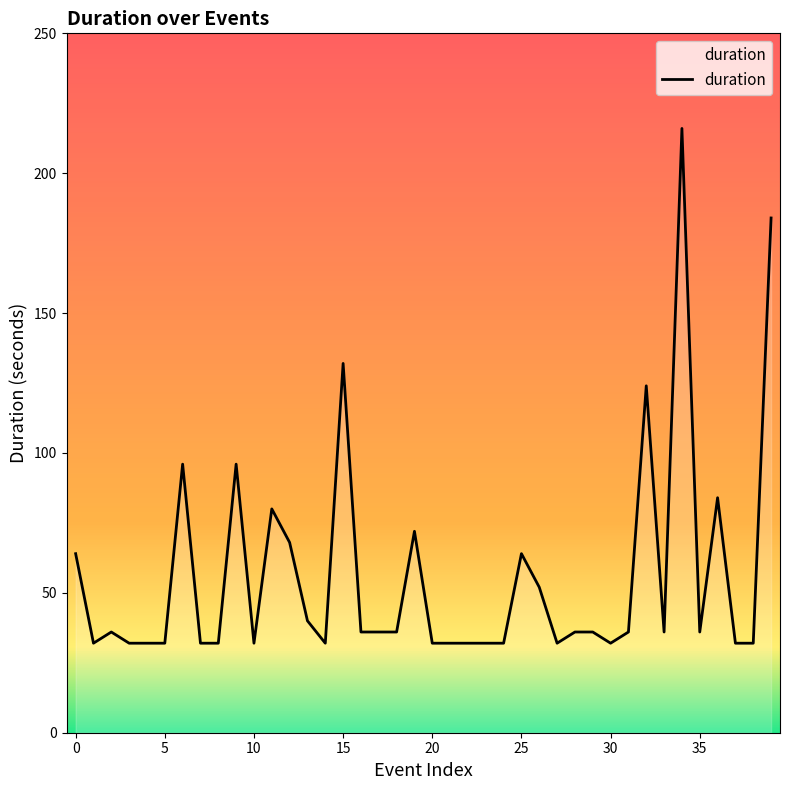

What is the difference between the maximum and minimum values?

184